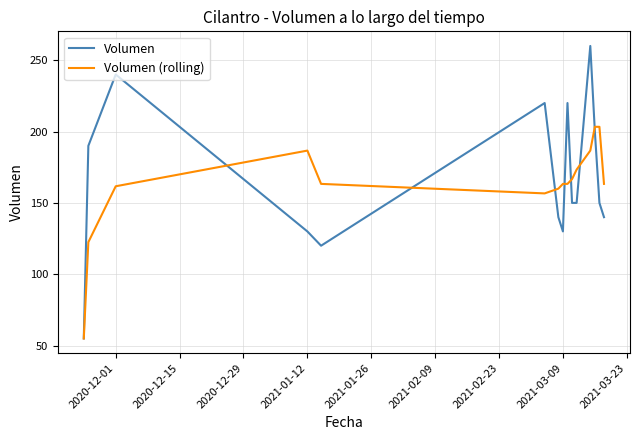

What are all the series names shown in the legend?

Volumen, Volumen (rolling)